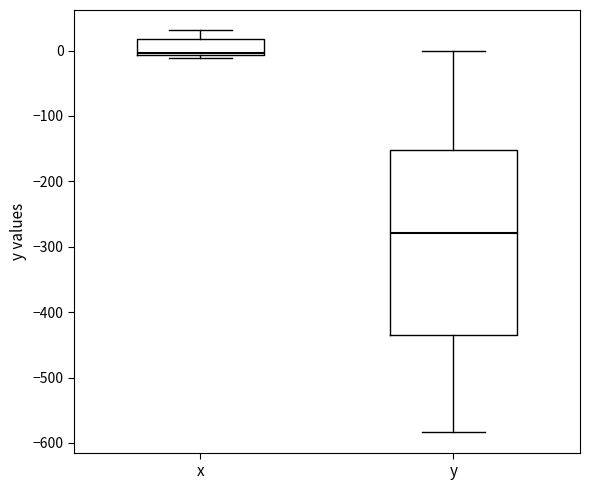

Where is the upper edge of the box for x on the y-axis? The values are not printed on the chart, so give them approximately, as read against the axis.

20